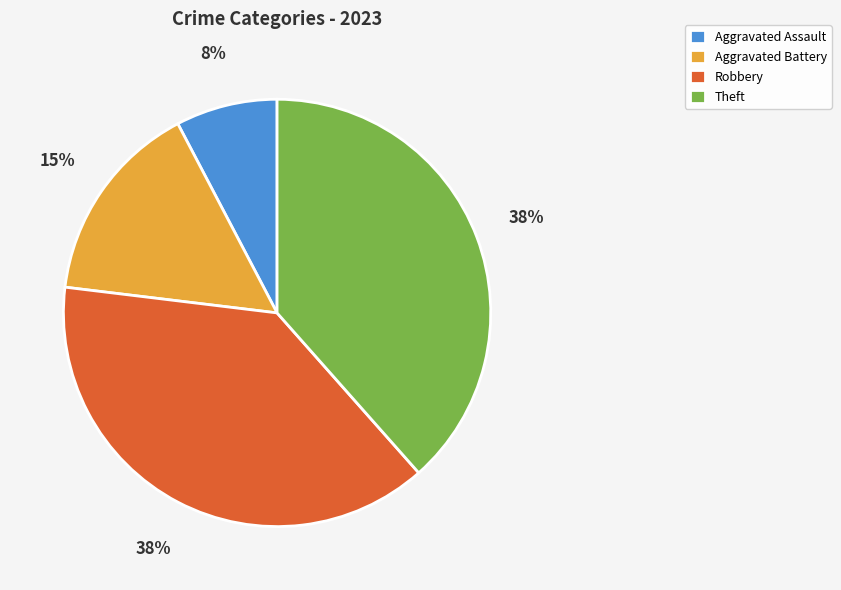

Which has a higher value, Aggravated Battery or Aggravated Assault?

Aggravated Battery